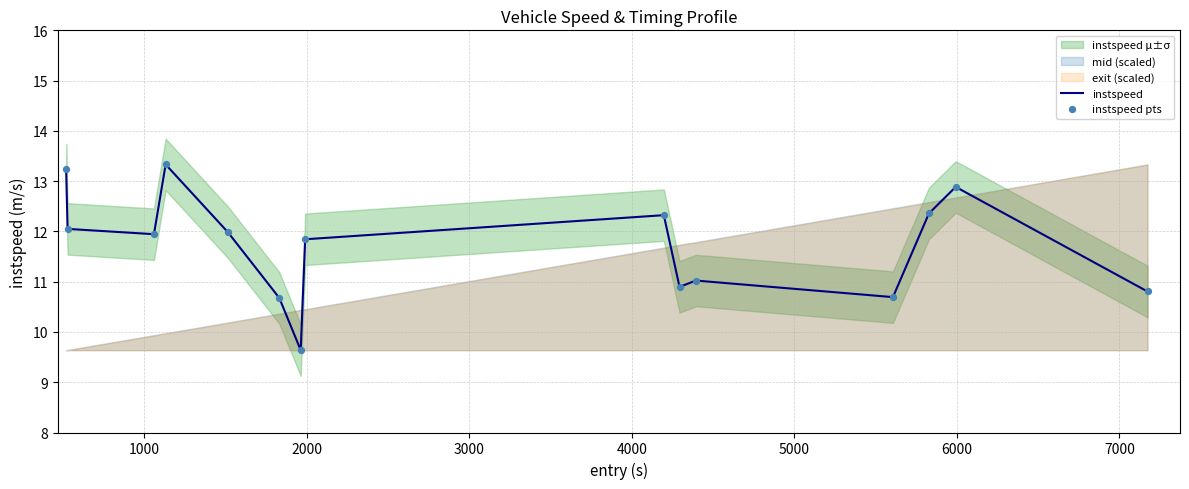

Which series has the largest total across all categories?

instspeed